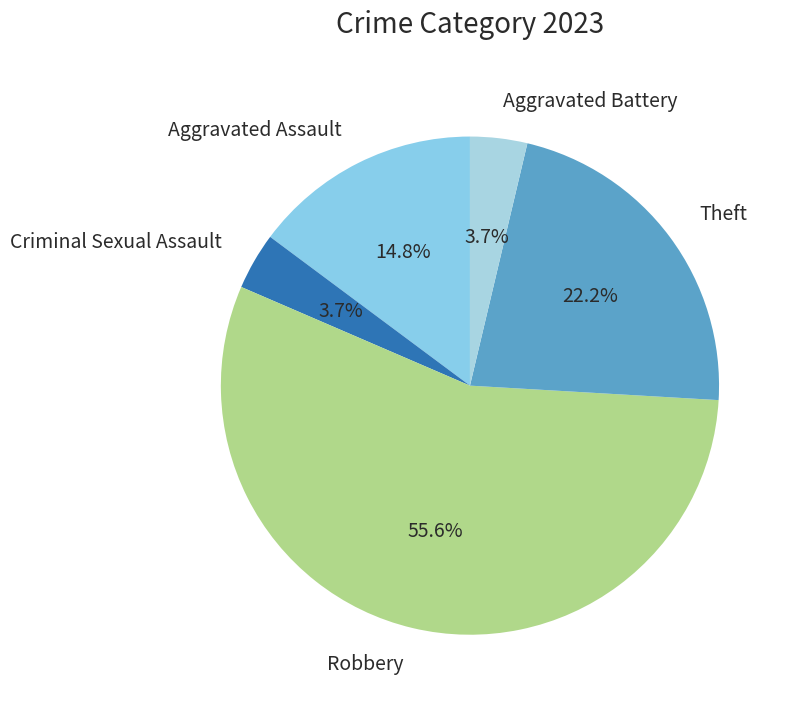

How many slices are in this pie chart?

5